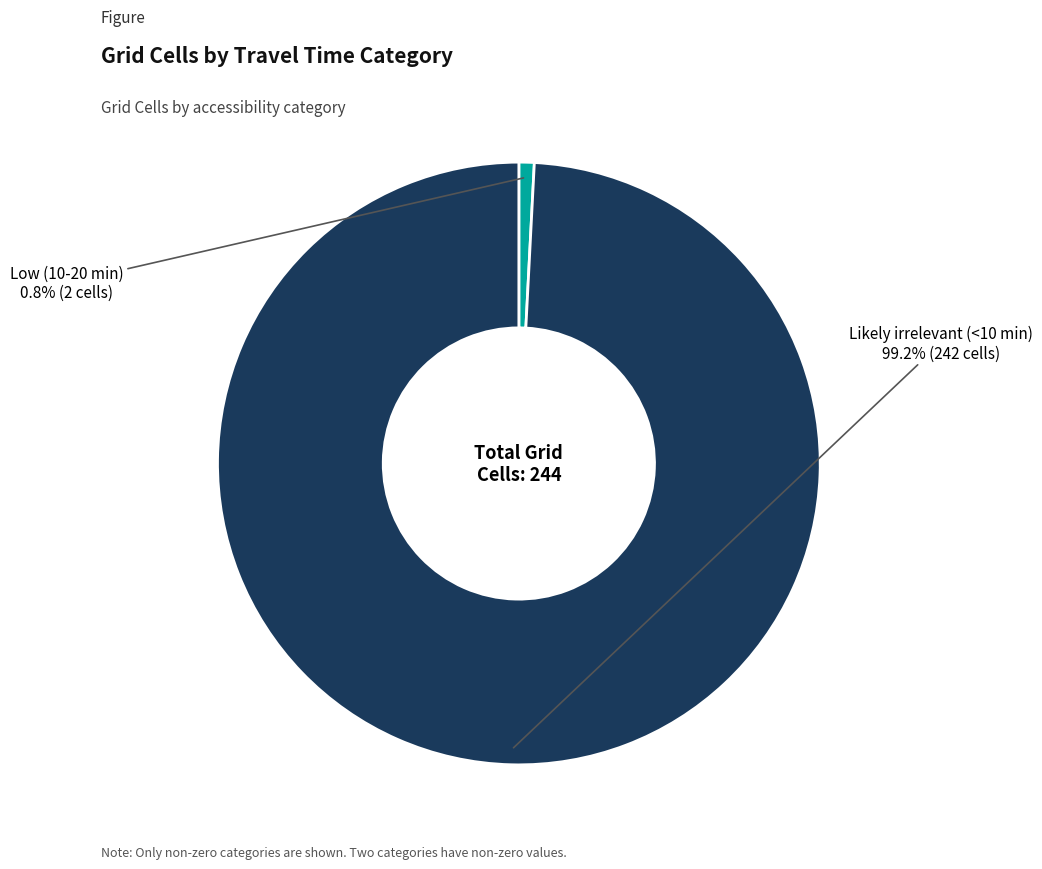

Does any single category account for the majority?

Yes